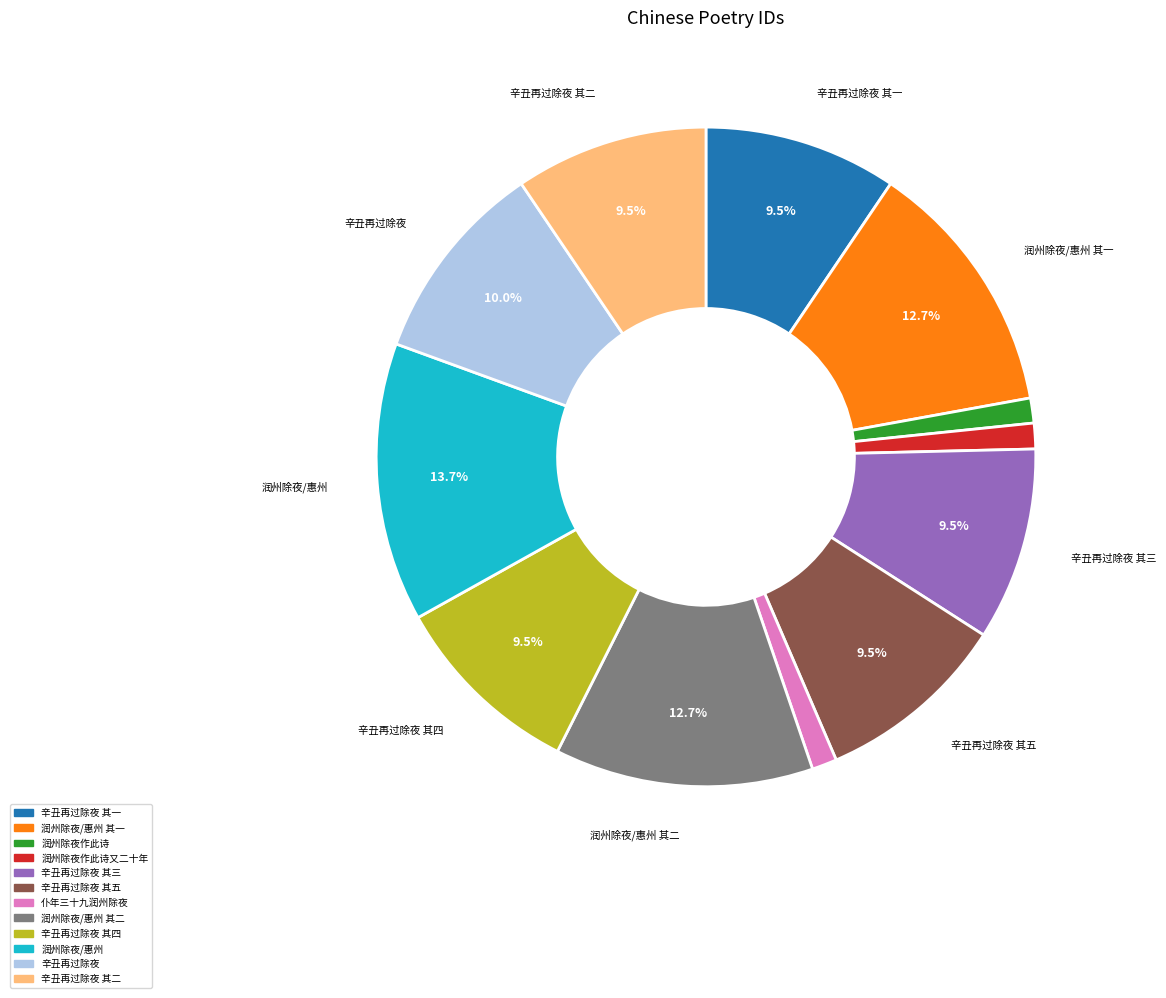

Is there a majority slice in this chart?

No